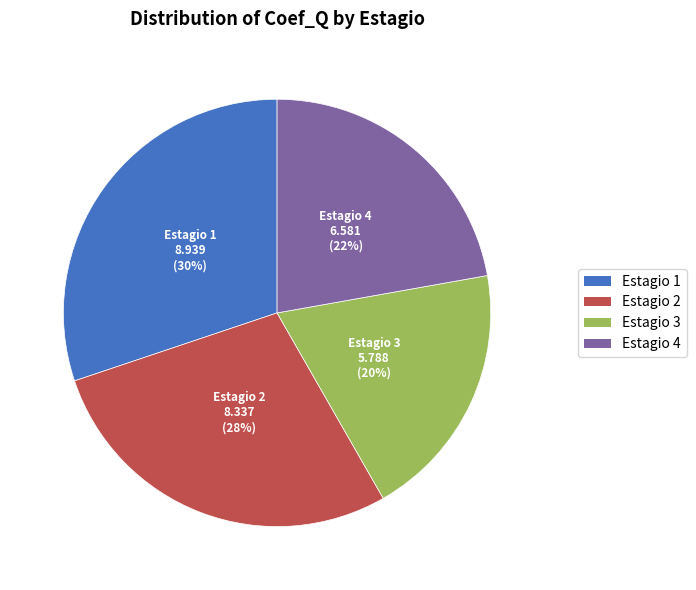

To the nearest percent, what is the average slice percentage?

25%